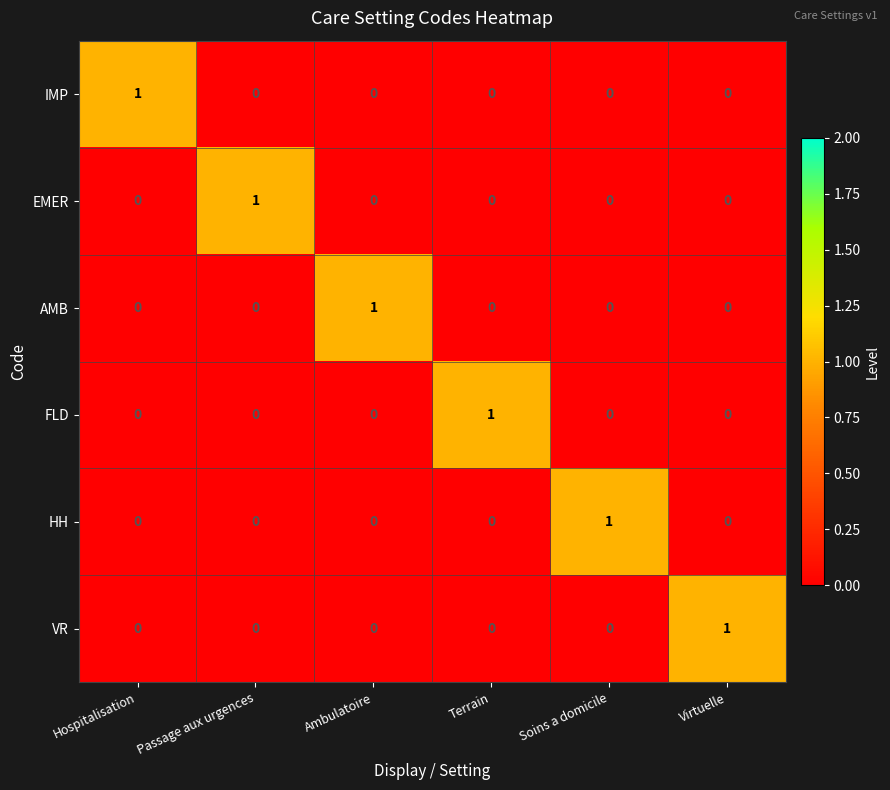

How many categories are shown in the chart?

6